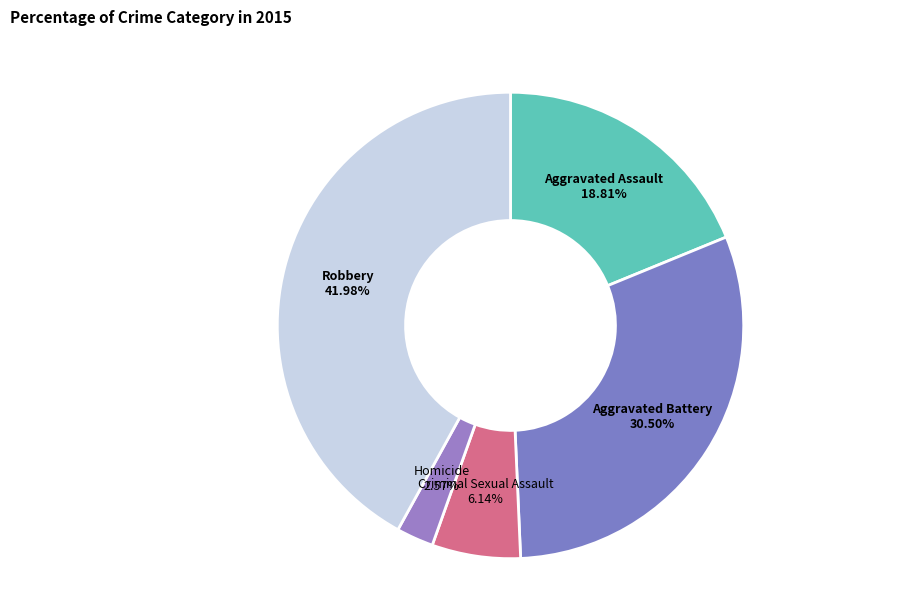

Approximately how many times larger is the value at Robbery compared to Aggravated Assault?

2.2